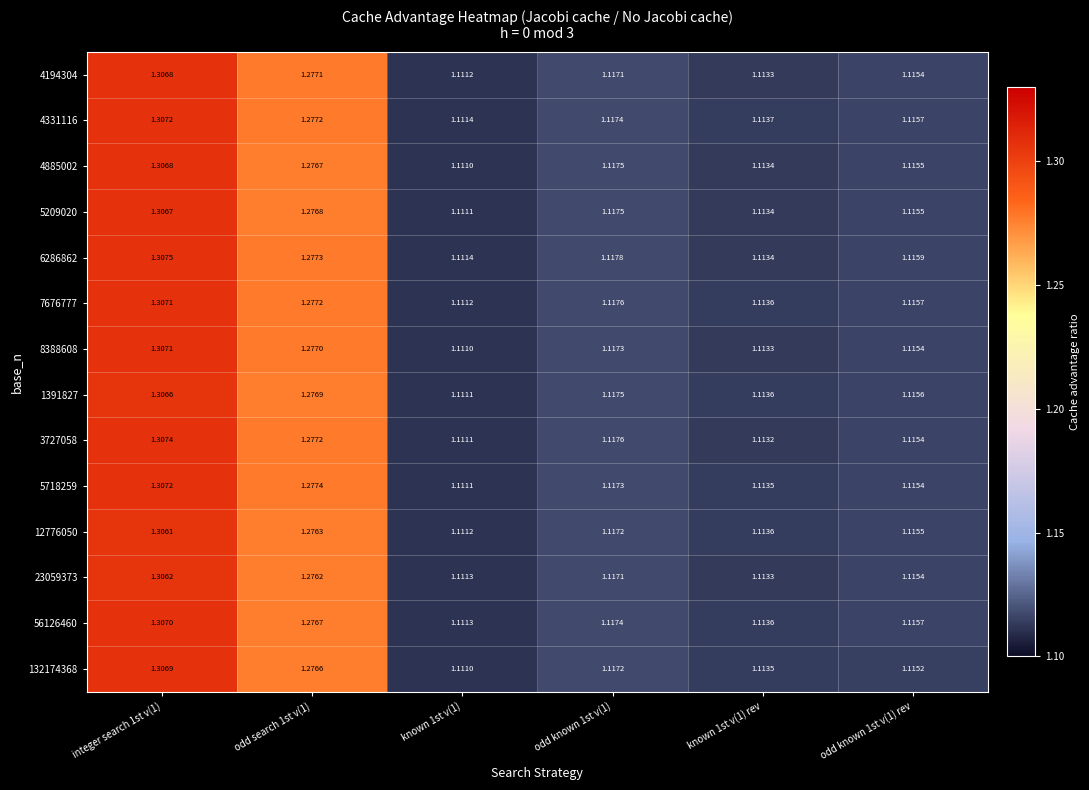

Is the value of 4885002 at odd search 1st v(1) greater than the value of 4331116 at integer search 1st v(1)?

No